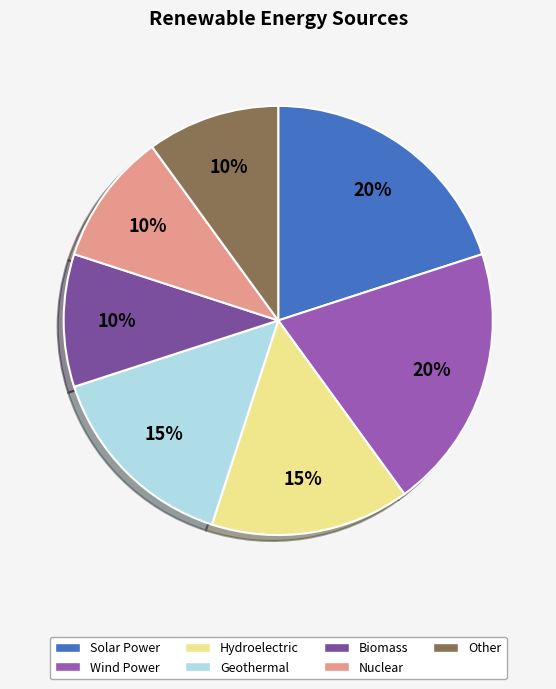

How many segments does this pie chart have?

7